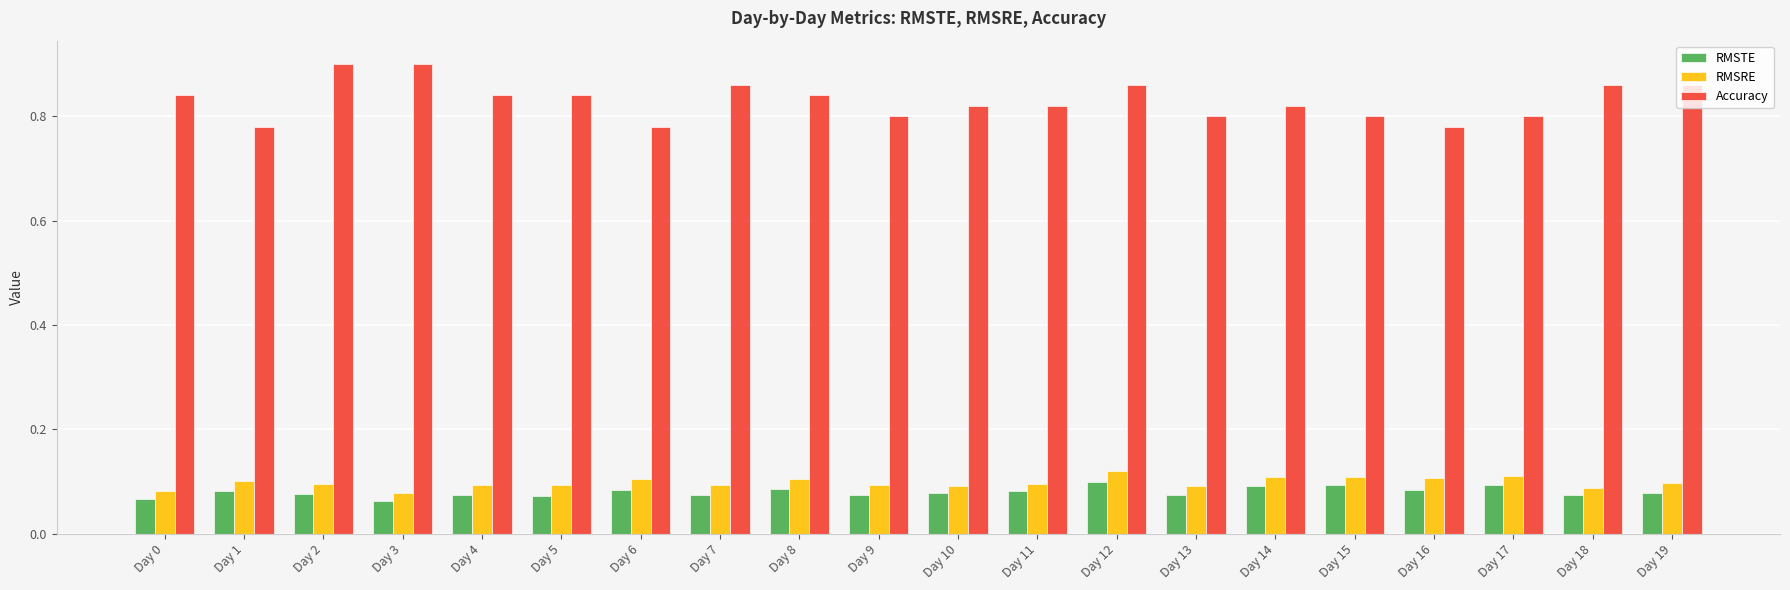

What is the sum of all RMSRE values?

2.0